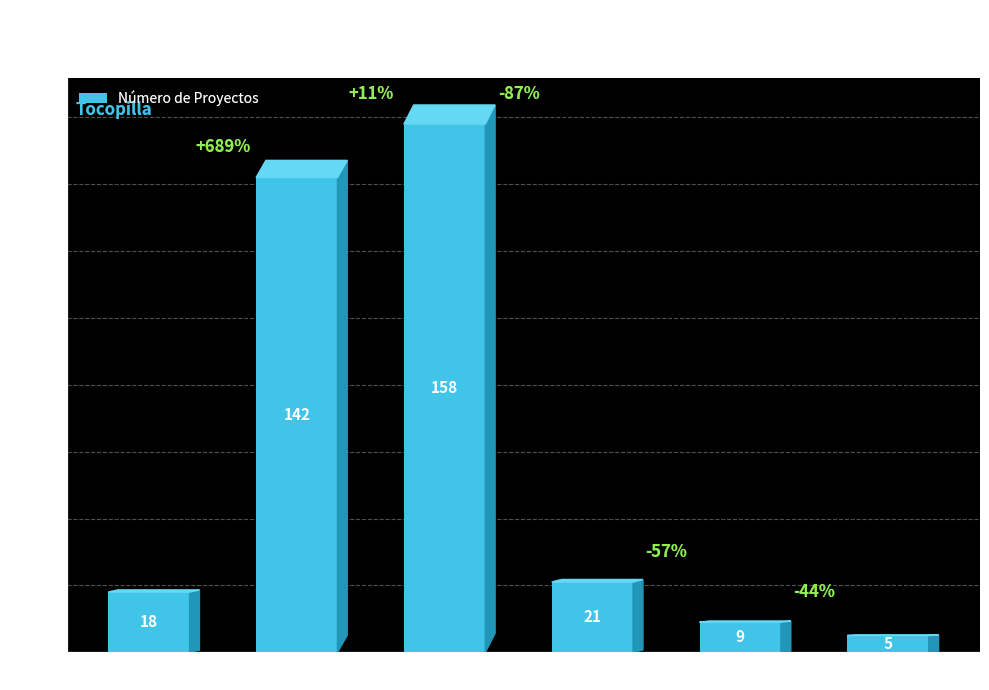

What is the change in value from Interregional to Quinta?

-137